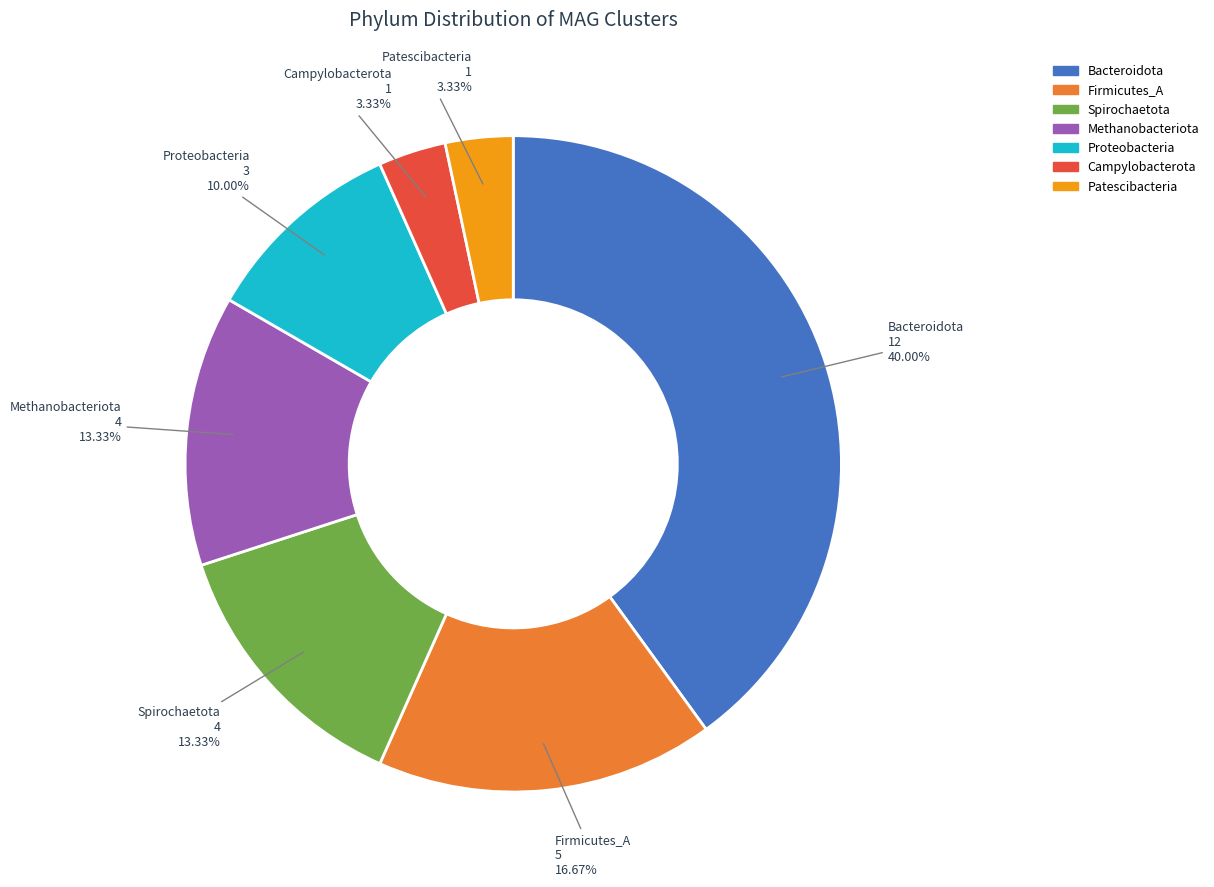

Is there any slice that represents more than half of the pie?

No